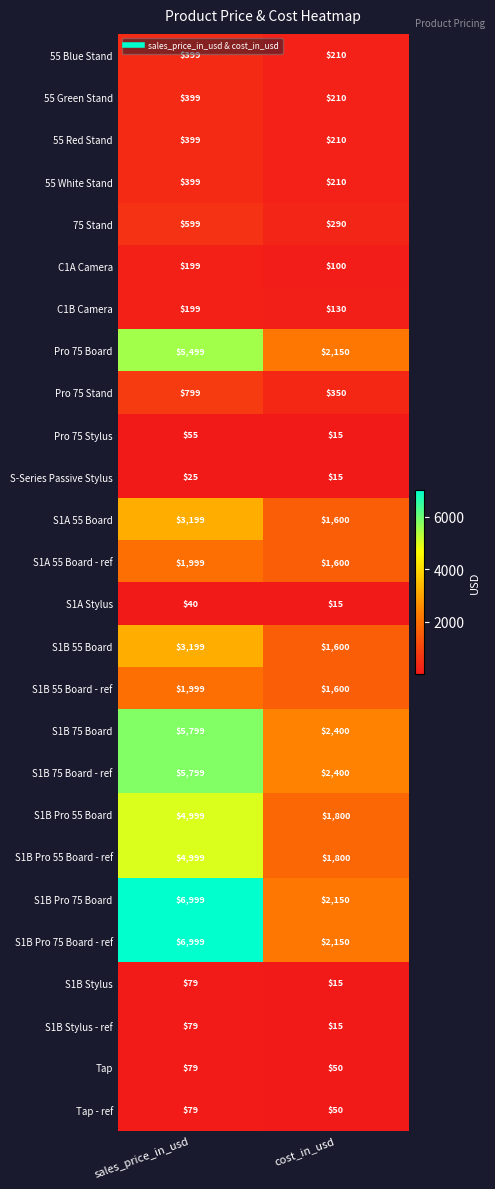

What is the sum of all S1B Stylus - ref values?

94